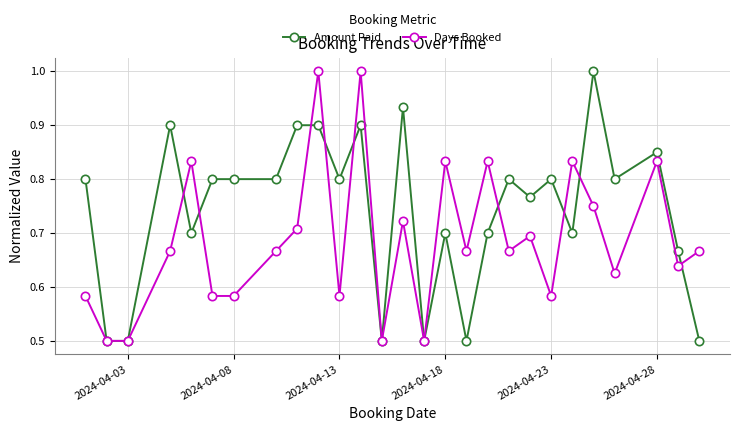

How many interior local peaks does the Days Booked series have?

9